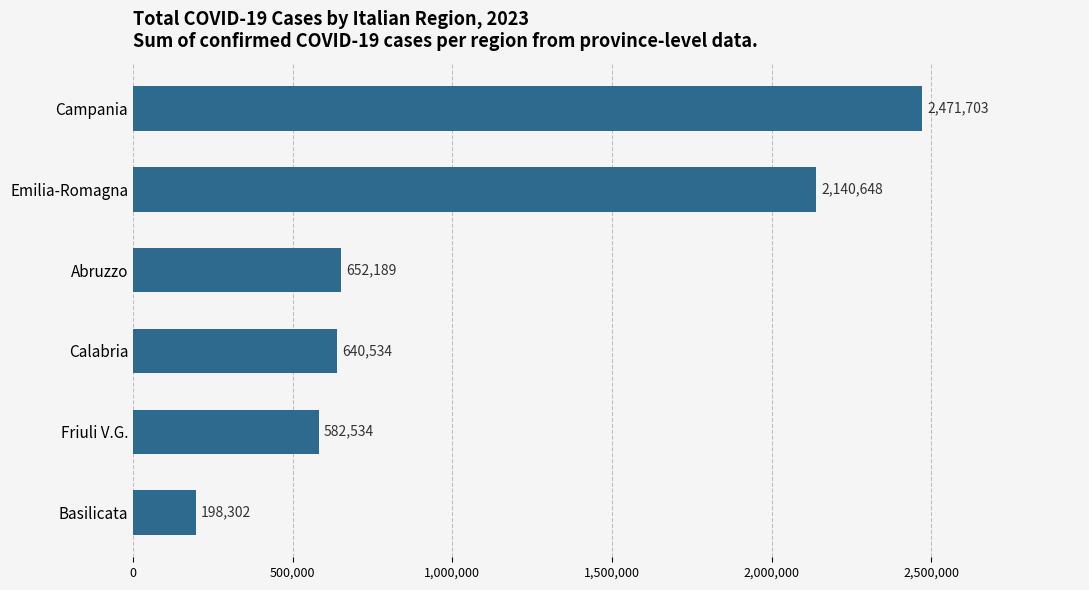

How many categories are shown in the chart?

6